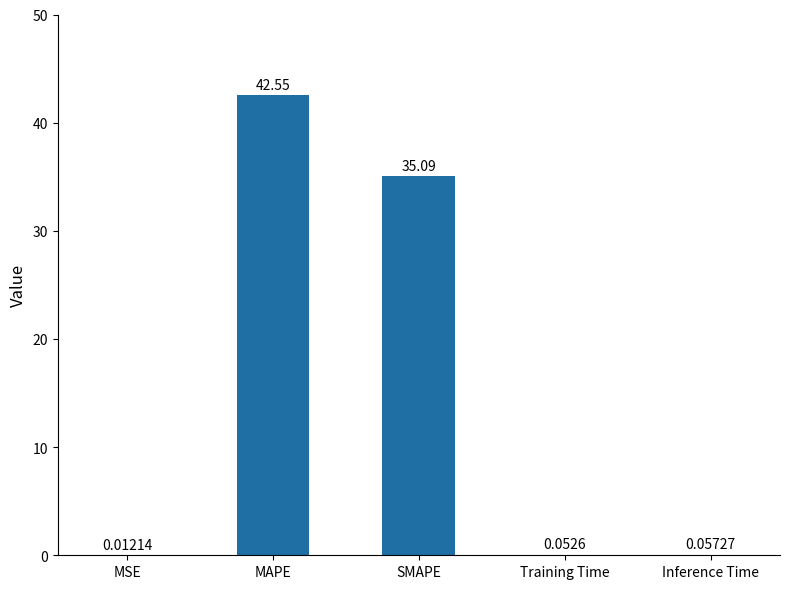

How many data points does each series have?

5